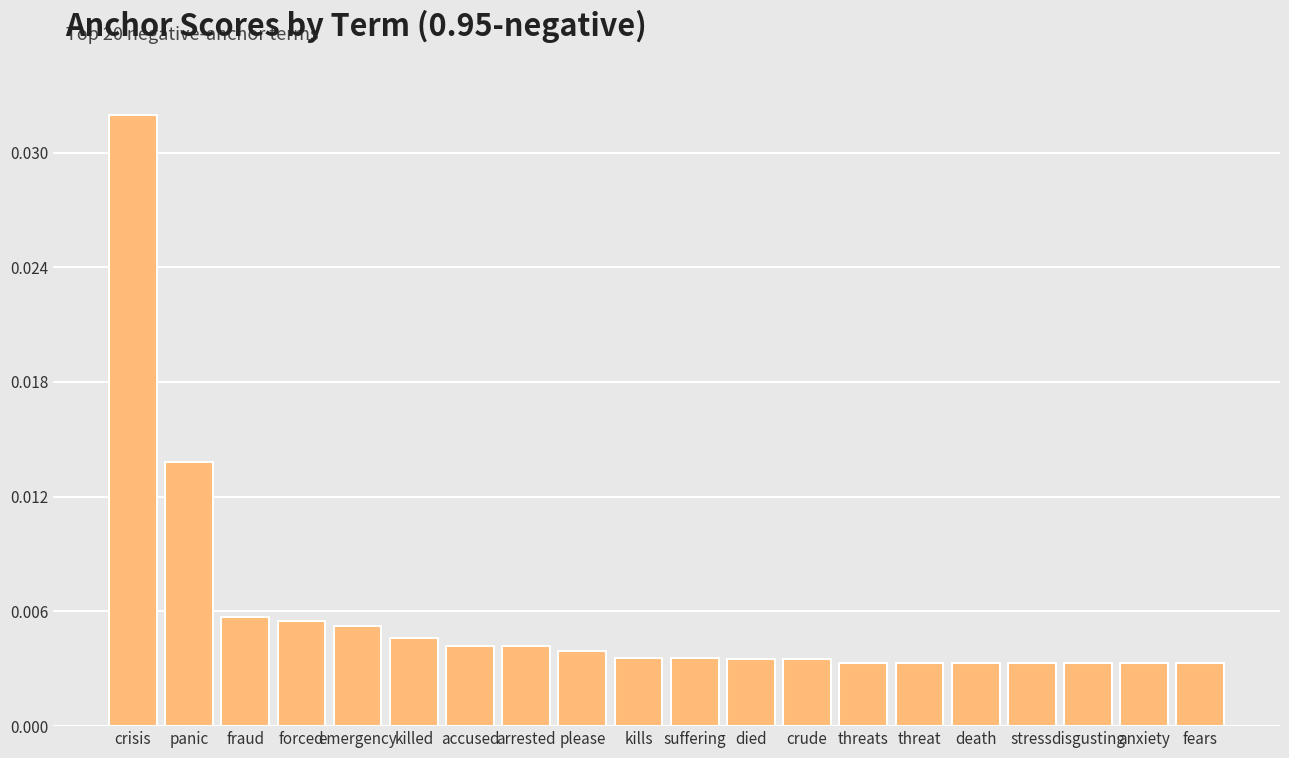

Which category has the highest value across all series?

crisis